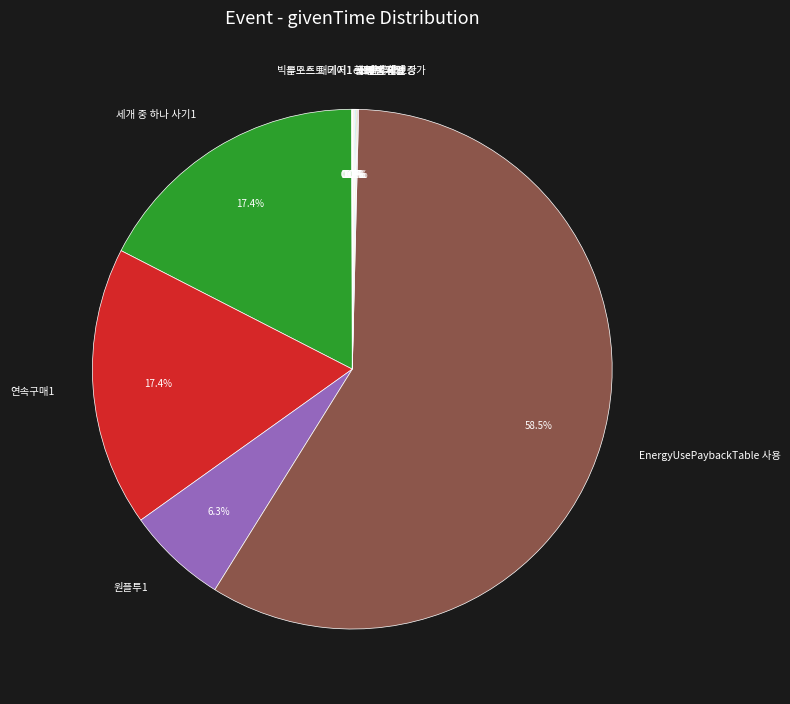

Is there any slice that represents more than half of the pie?

Yes